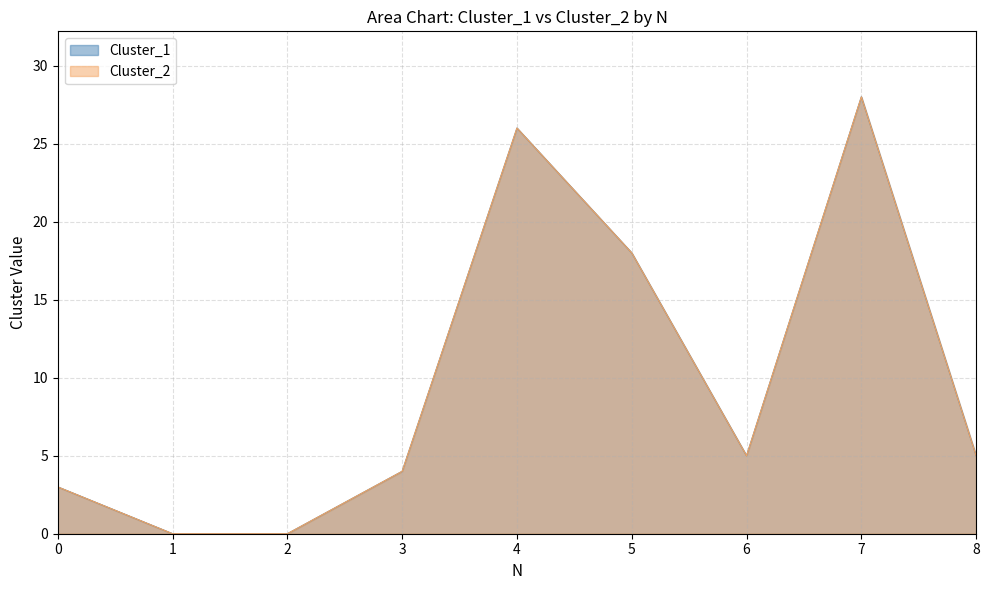

Reading left to right, transcribe all the data shown in this chart.

Cluster_1: 0=3	1=0	2=0	3=4	4=26	5=18	6=5	7=28	8=5
Cluster_2: 0=3	1=0	2=0	3=4	4=26	5=18	6=5	7=28	8=5